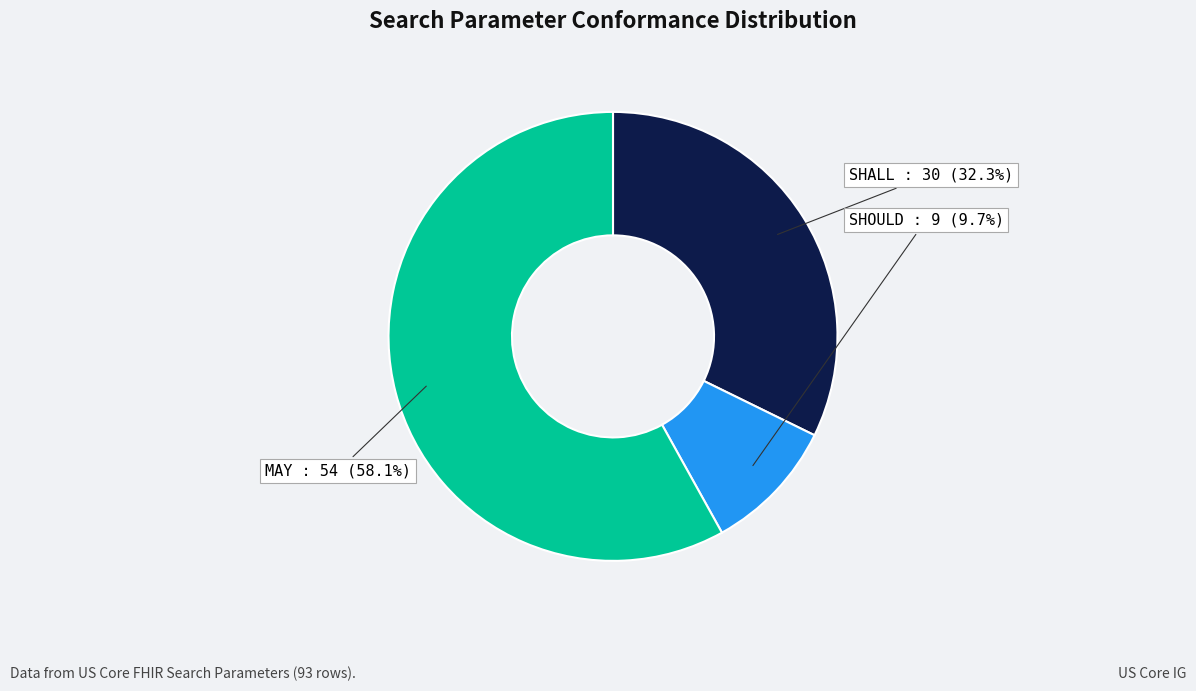

Approximately how many times larger is the value at SHOULD compared to SHALL?

0.3